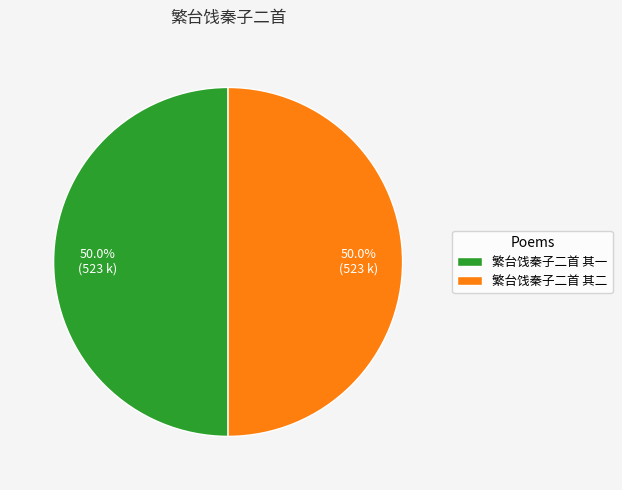

Count the number of slices in the pie.

2